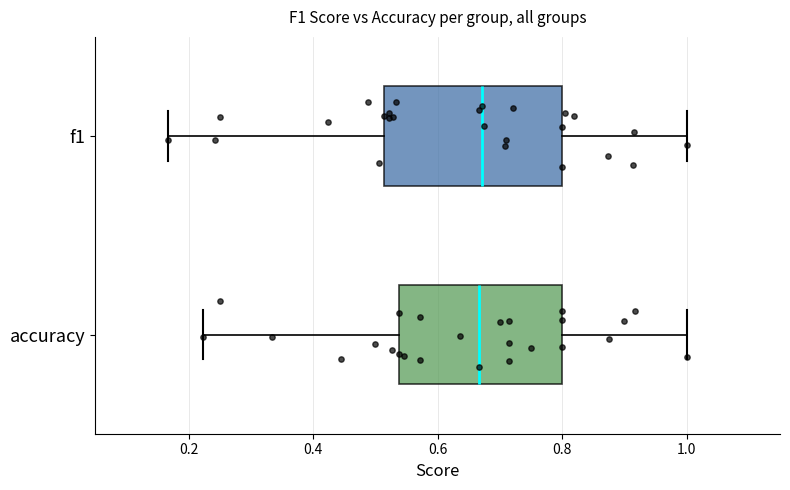

Where does the right whisker of the box for f1 end on the x-axis? The values are not printed on the chart, so give them approximately, as read against the axis.

1.00